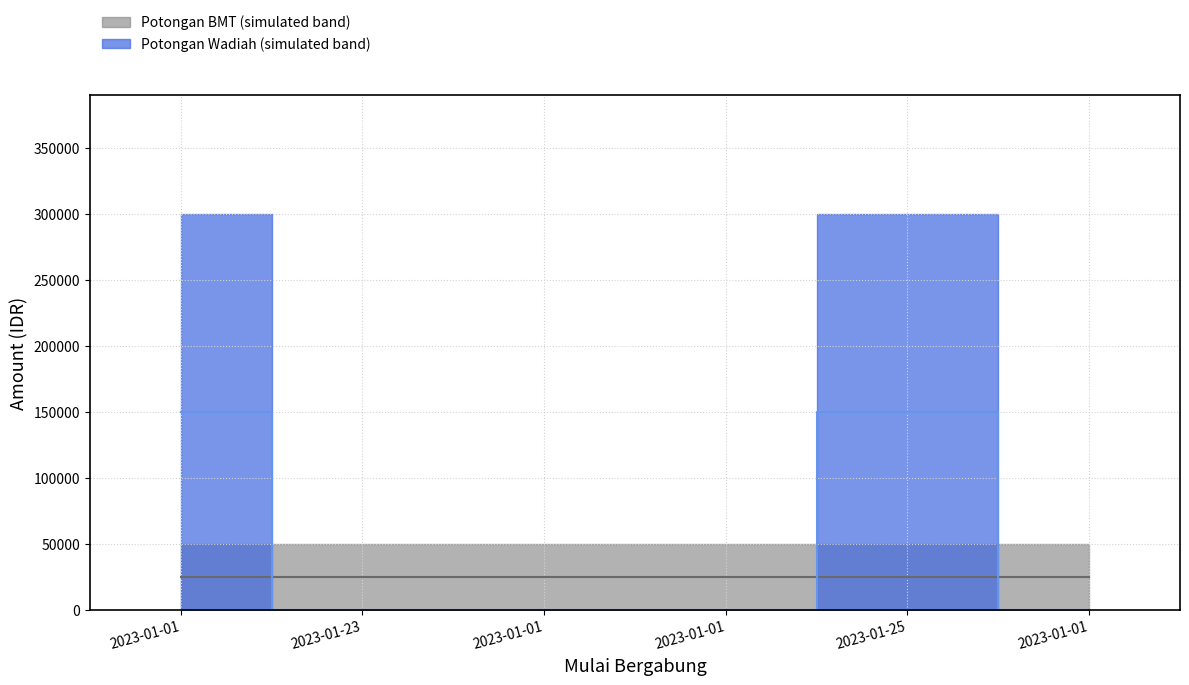

True or false: there are more than 1 points higher than both neighbors.

False